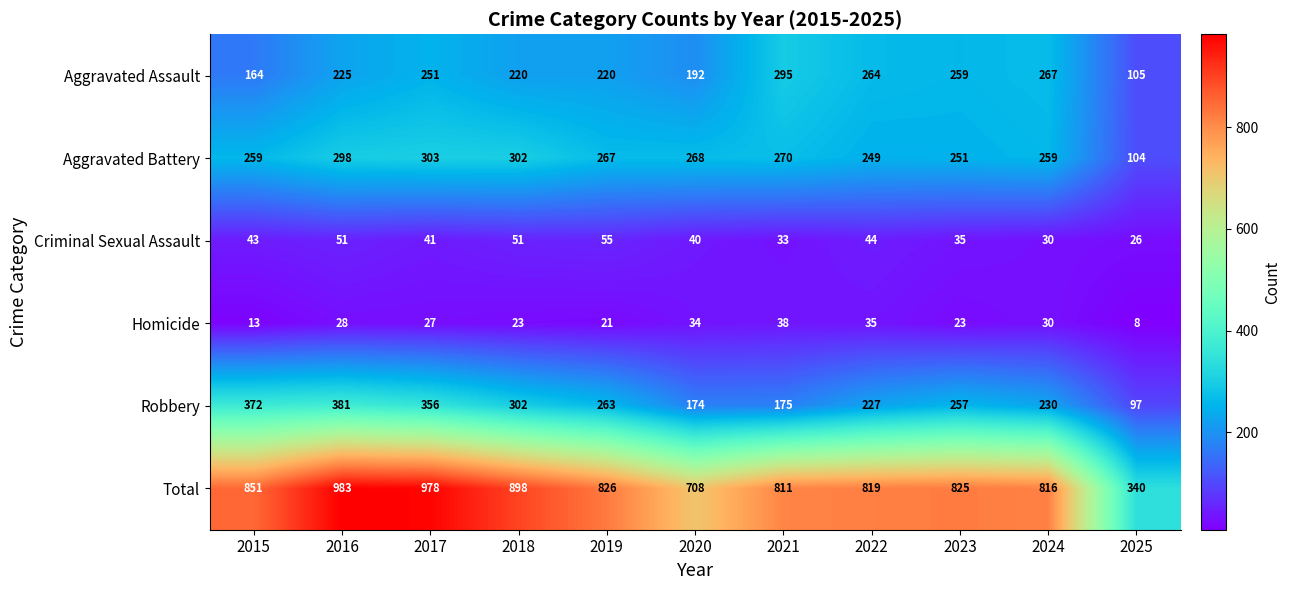

True or false: Aggravated Assault has a value of 96 at 2020.

False